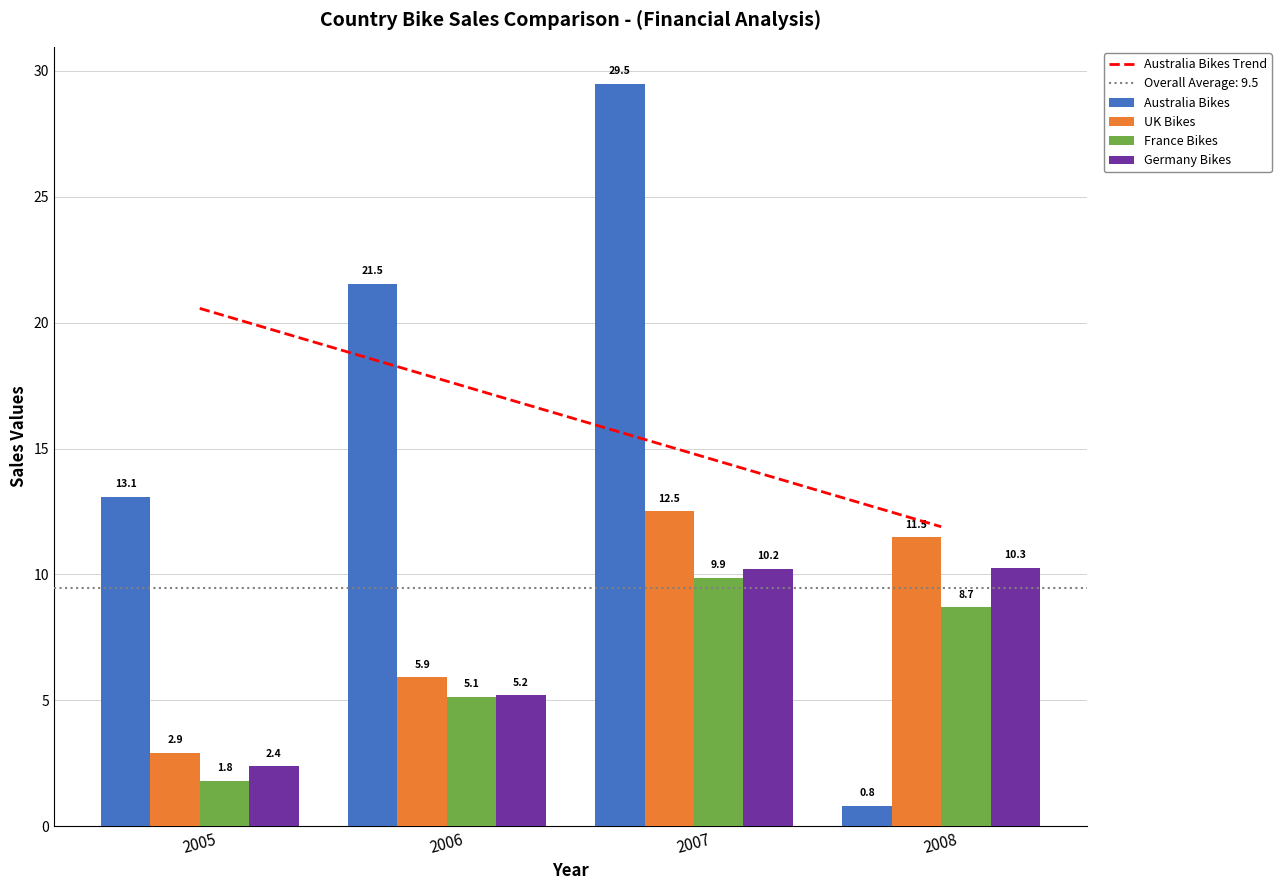

What is the average value of the UK Bikes series?

8.2